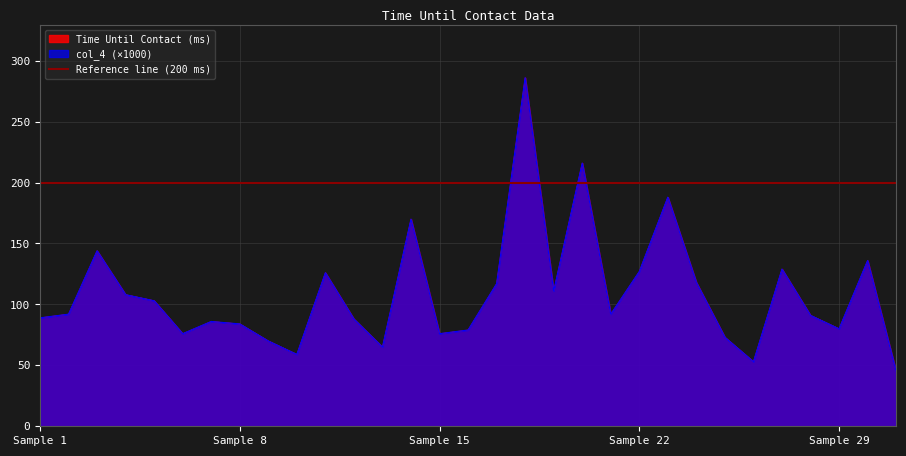

True or false: Time Until Contact (ms) and col_4 cross at least once.

False